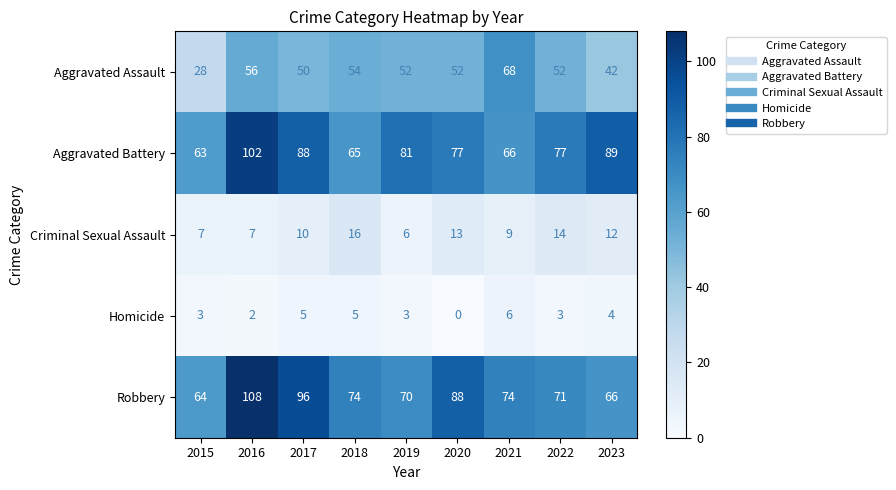

What is the sum of all Aggravated Battery values?

708